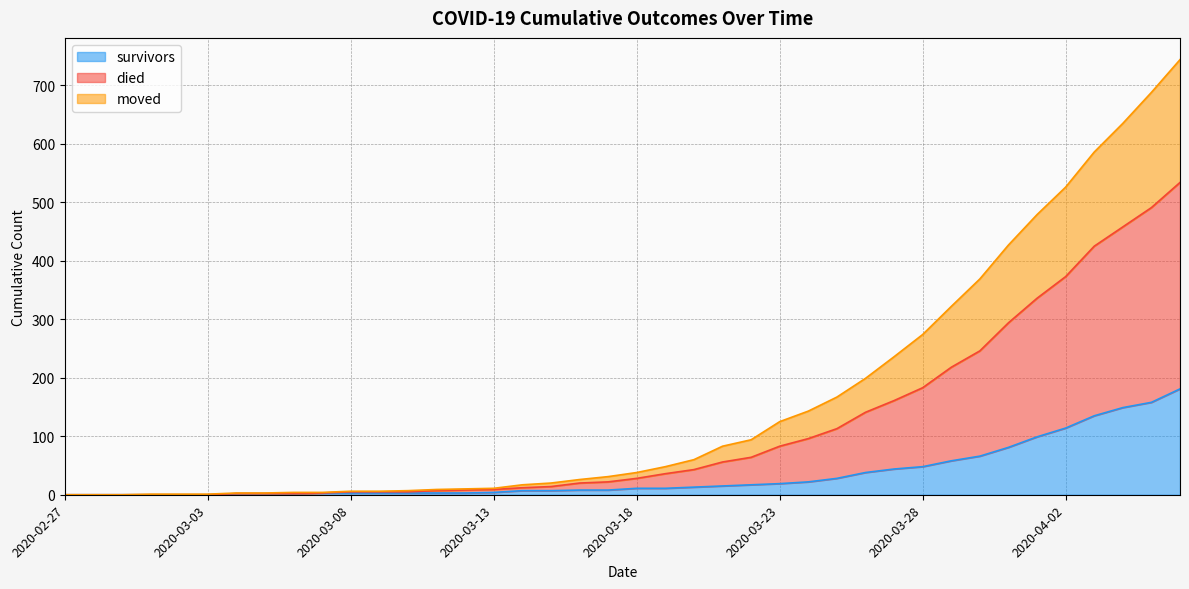

The value of moved at 2020-03-16 is 12. True or false?

False